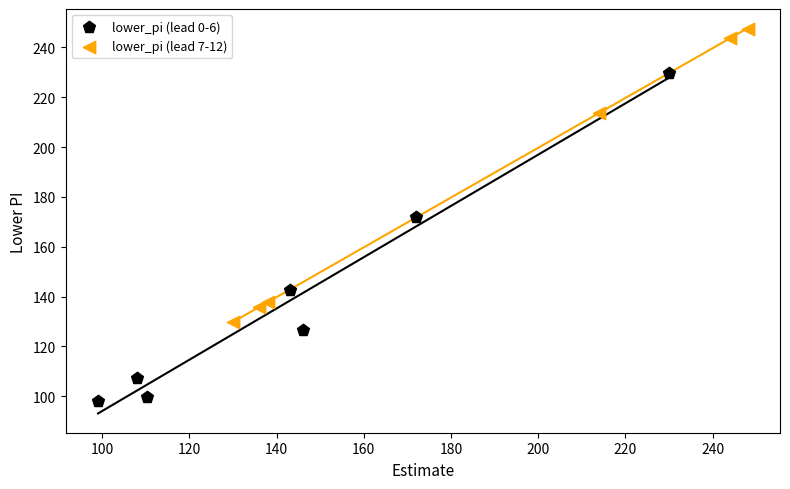

Which series has the widest spread of Y values?

lower_pi (lead 0-6)